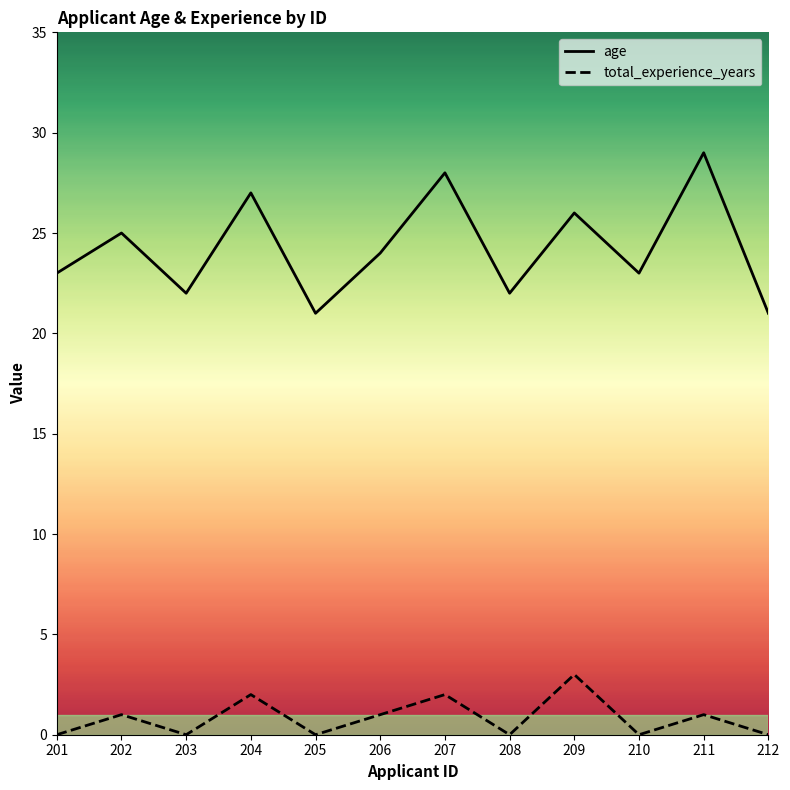

Rank the series by their maximum value, from highest to lowest.

age, total_experience_years